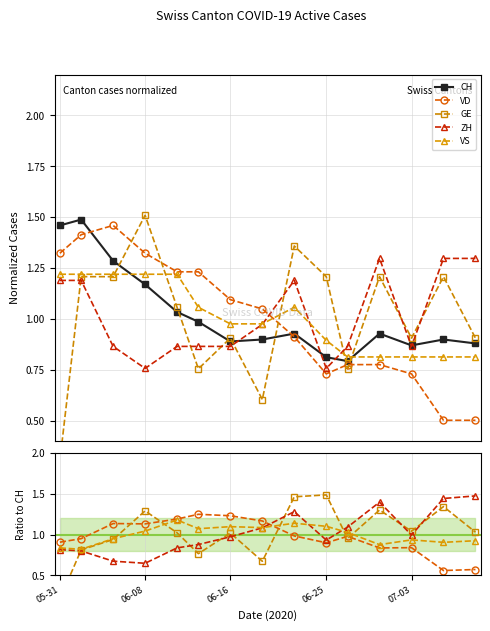

The value of CH at 06-25 is 0.8. True or false?

True